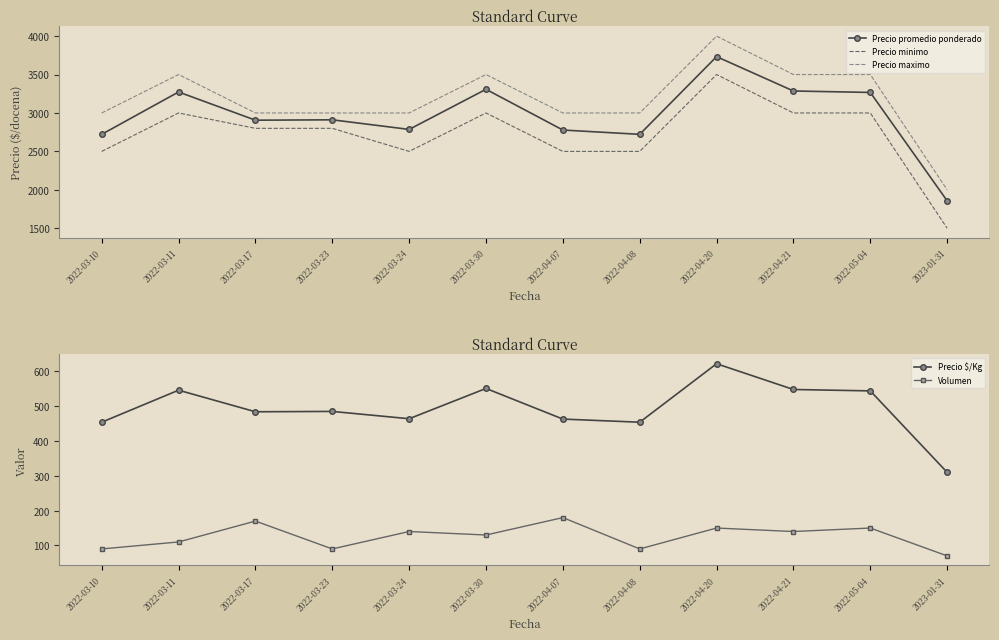

Rank the categories by Precio minimo value from highest to lowest.

2022-04-20, 2022-03-11, 2022-03-30, 2022-04-21, 2022-05-04, 2022-03-17, 2022-03-23, 2022-03-10, 2022-03-24, 2022-04-07, 2022-04-08, 2023-01-31